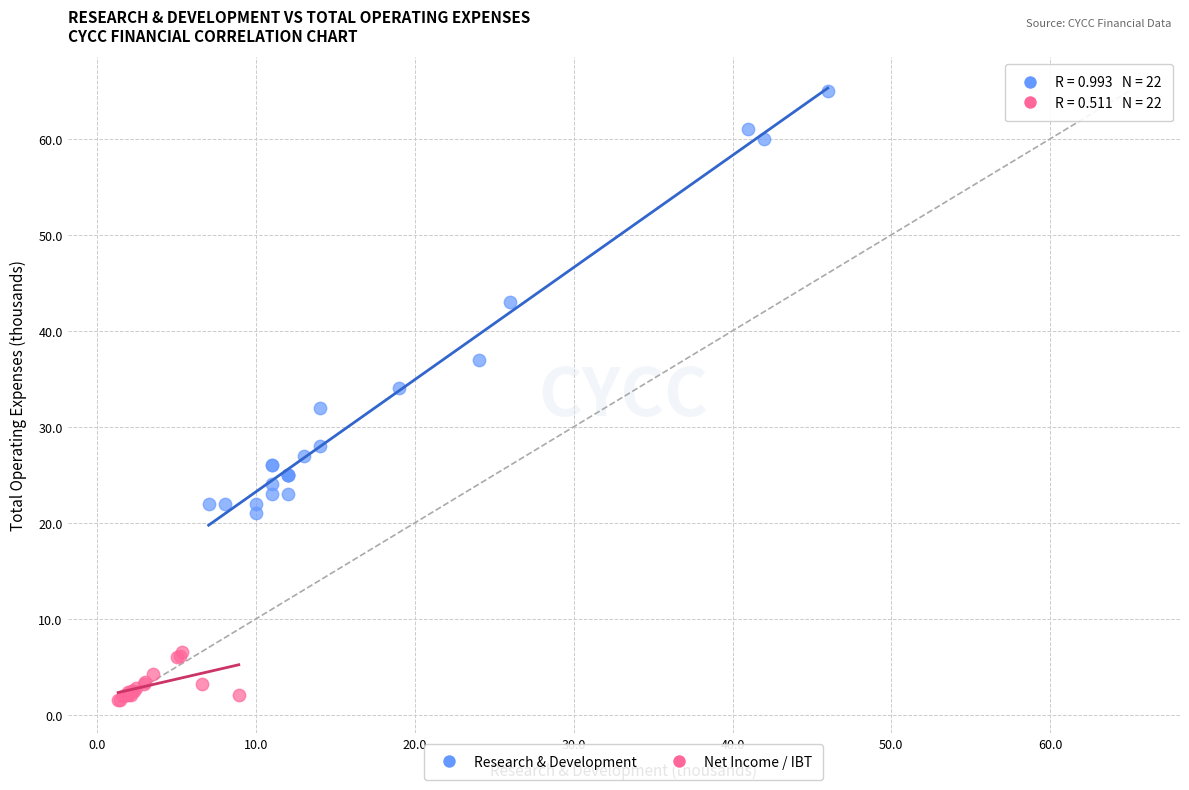

Which series contains the highest Y value?

Research & Development